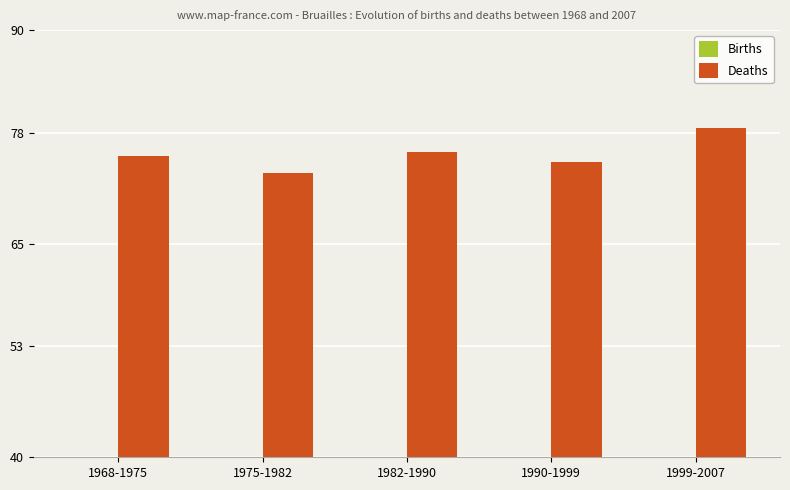

What is the difference between the highest and lowest values at 1975-1982?

46.7